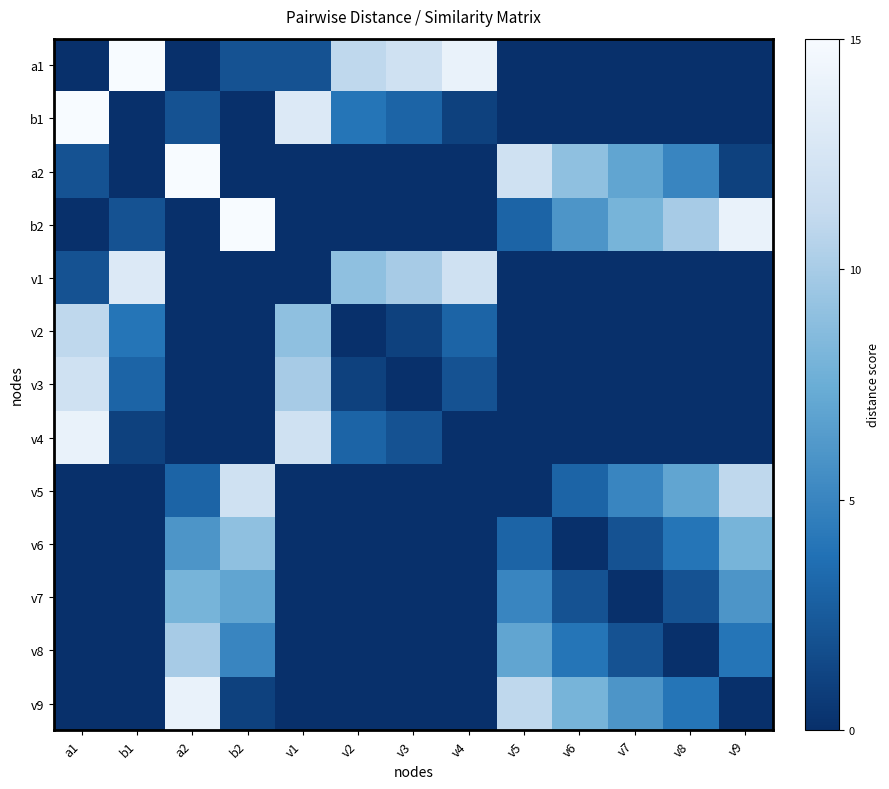

Which series has the widest spread of values?

a1